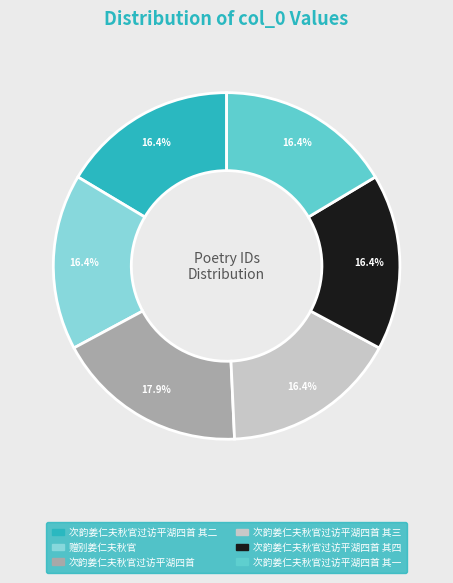

Does any single category account for the majority?

No